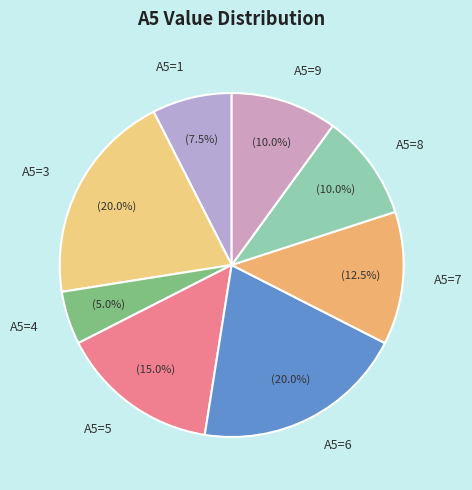

How many slices are in this pie chart?

8